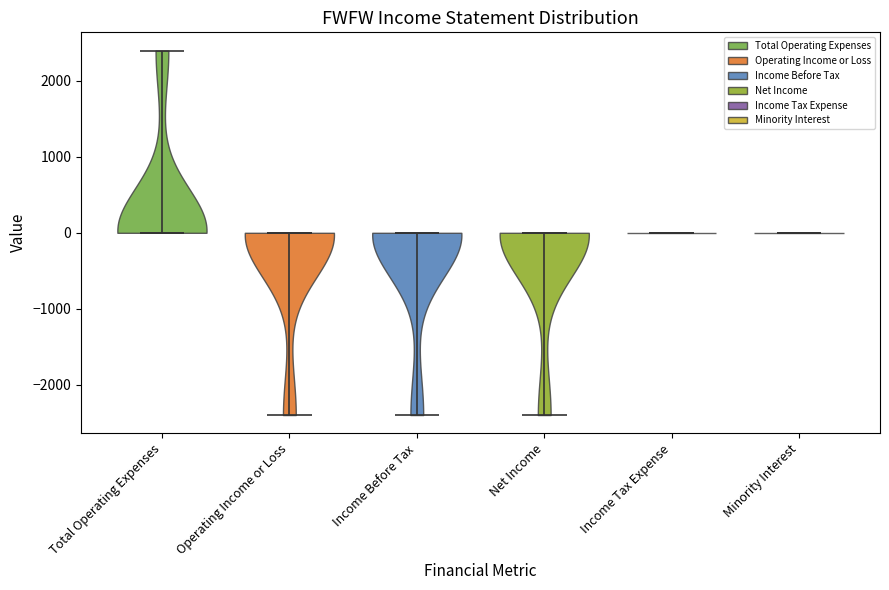

Where does the median line of the violin for Minority Interest sit on the y-axis? The values are not printed on the chart, so give them approximately, as read against the axis.

0